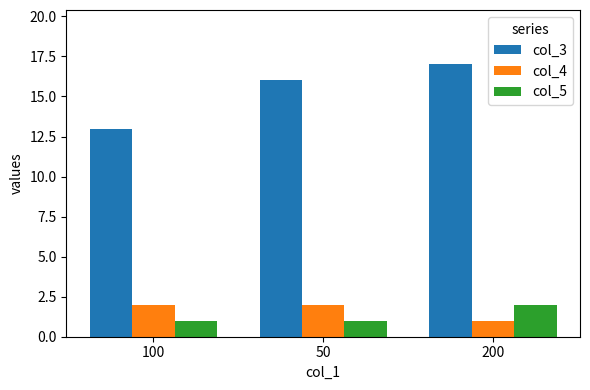

Does the chart contain any negative values?

No